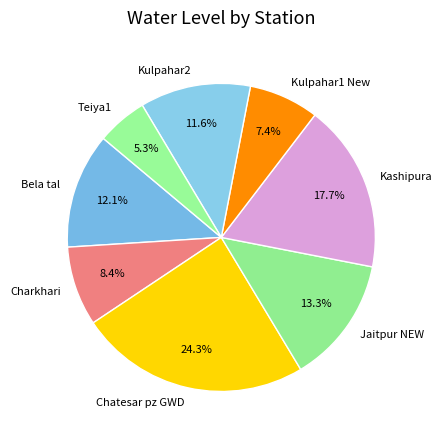

Between Bela tal and Kulpahar2, which is larger?

Bela tal